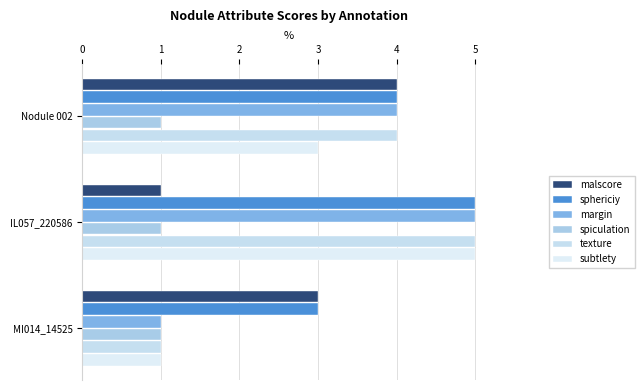

Which series has the largest total across all categories?

sphericiy